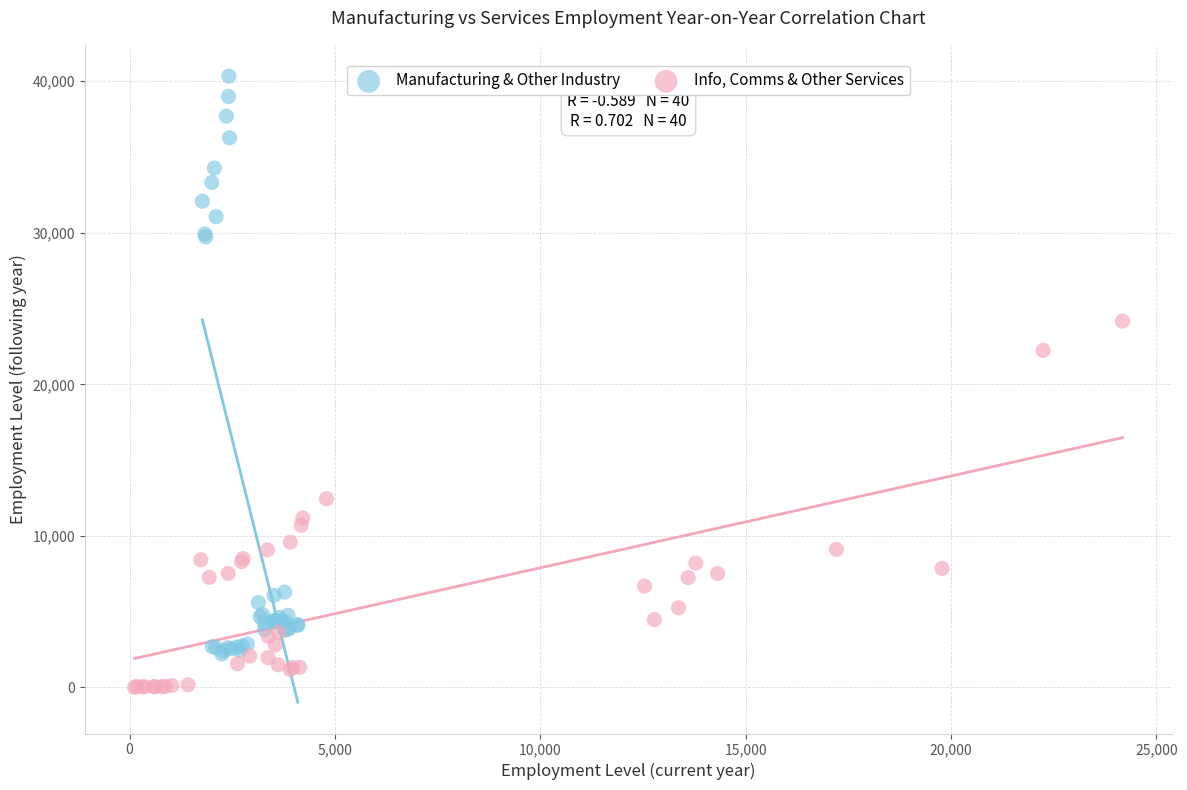

Which series contains the lowest Y value?

Info, Comms & Other Services